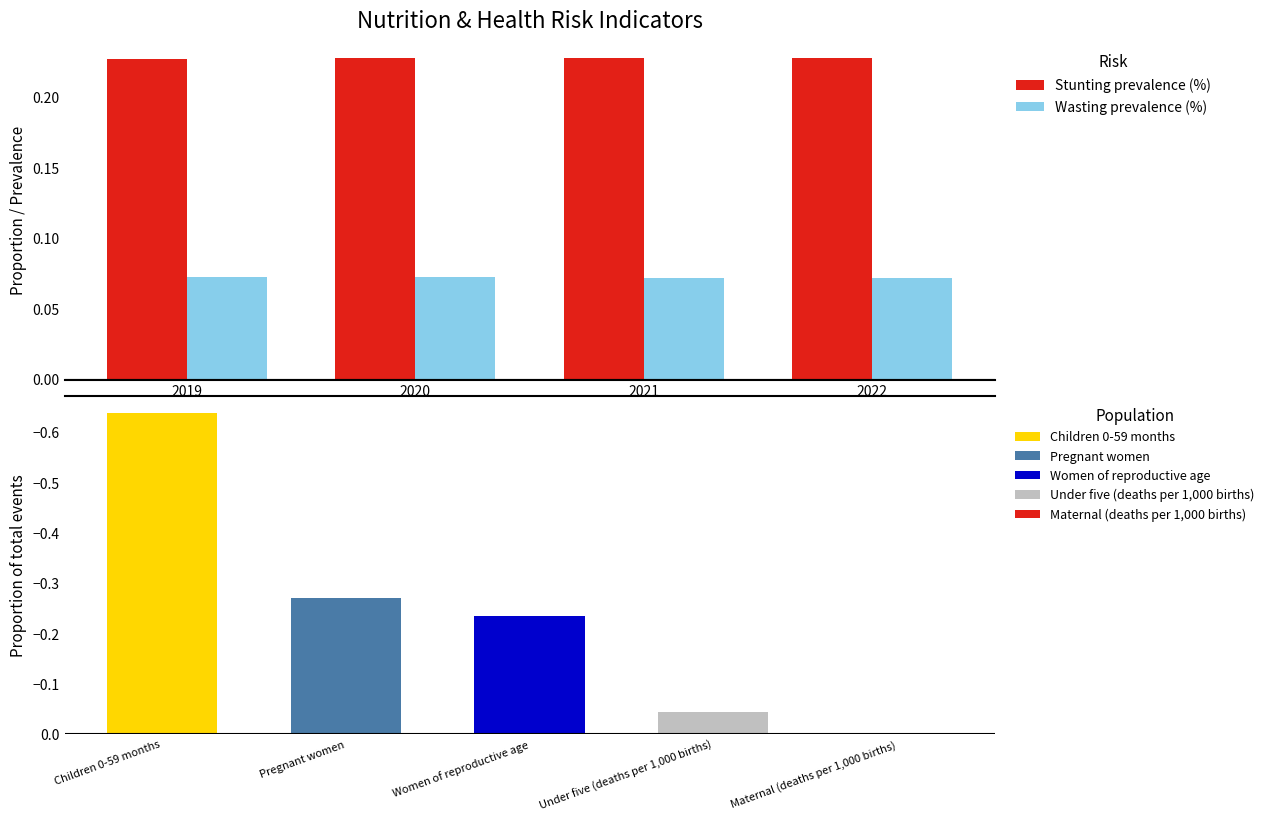

What is the sum of all Stunting prevalence (%) values?

0.9